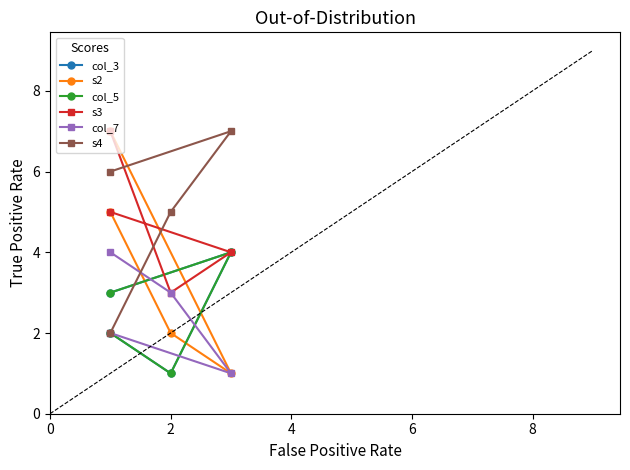

What is the lowest value of the col_7 series?

1